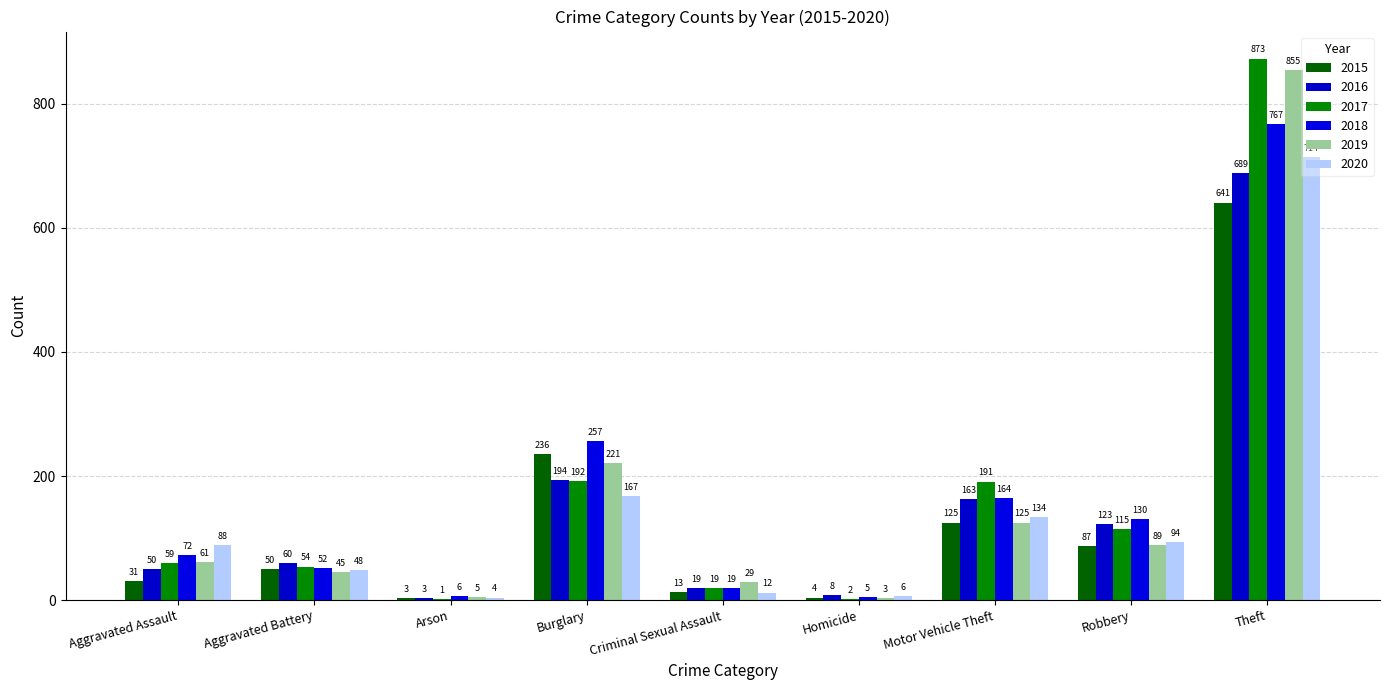

Is the value of 2016 at Arson greater than the value of 2020 at Aggravated Assault?

No